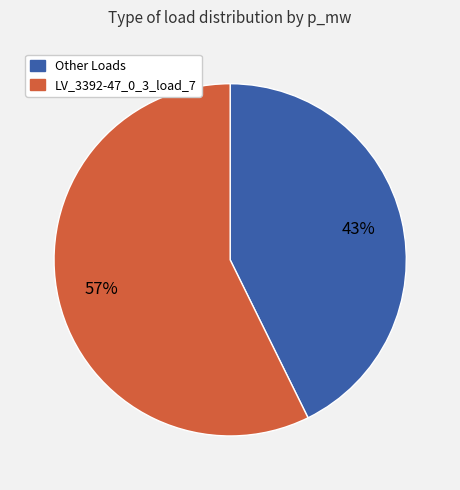

To the nearest percent, what is the average slice percentage?

50%